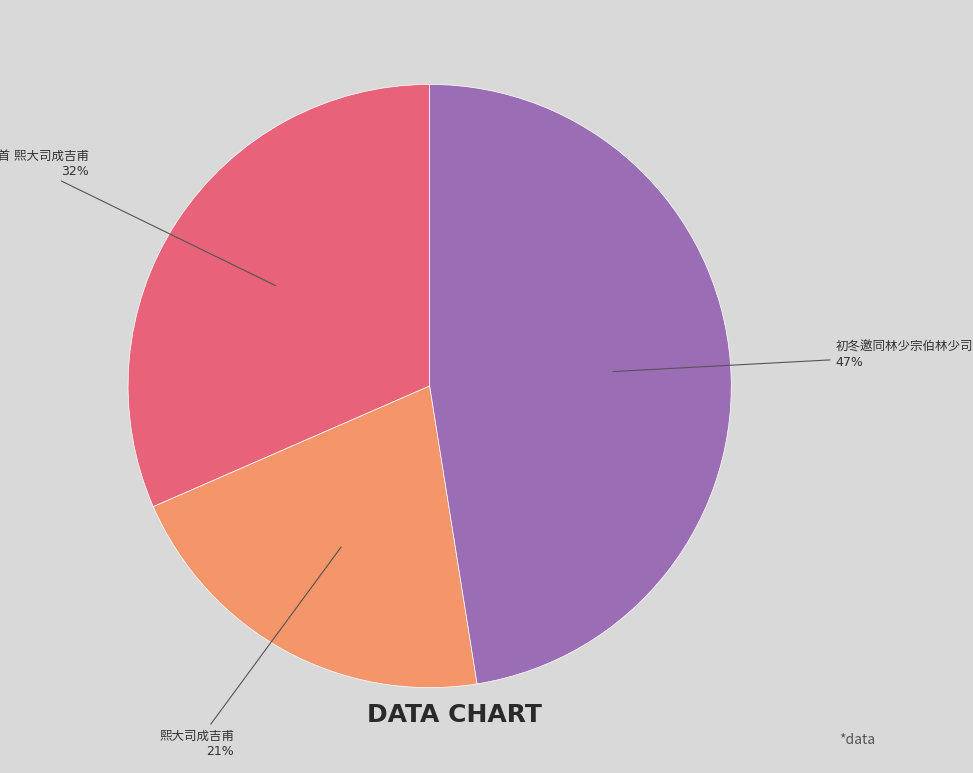

To the nearest percent, what is the average slice percentage?

33%